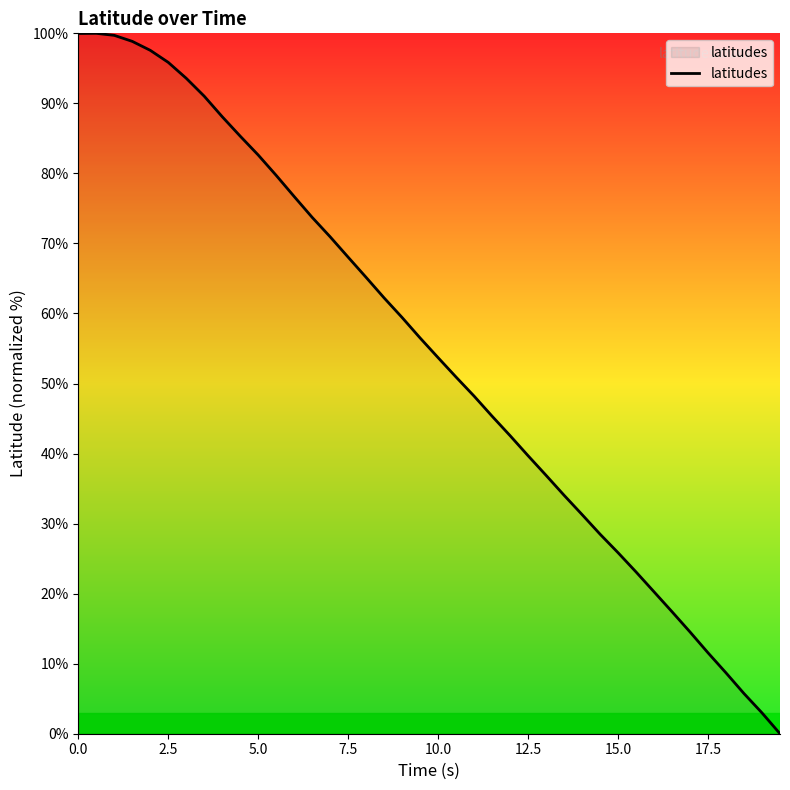

What is the maximum value shown in the chart?

100.0